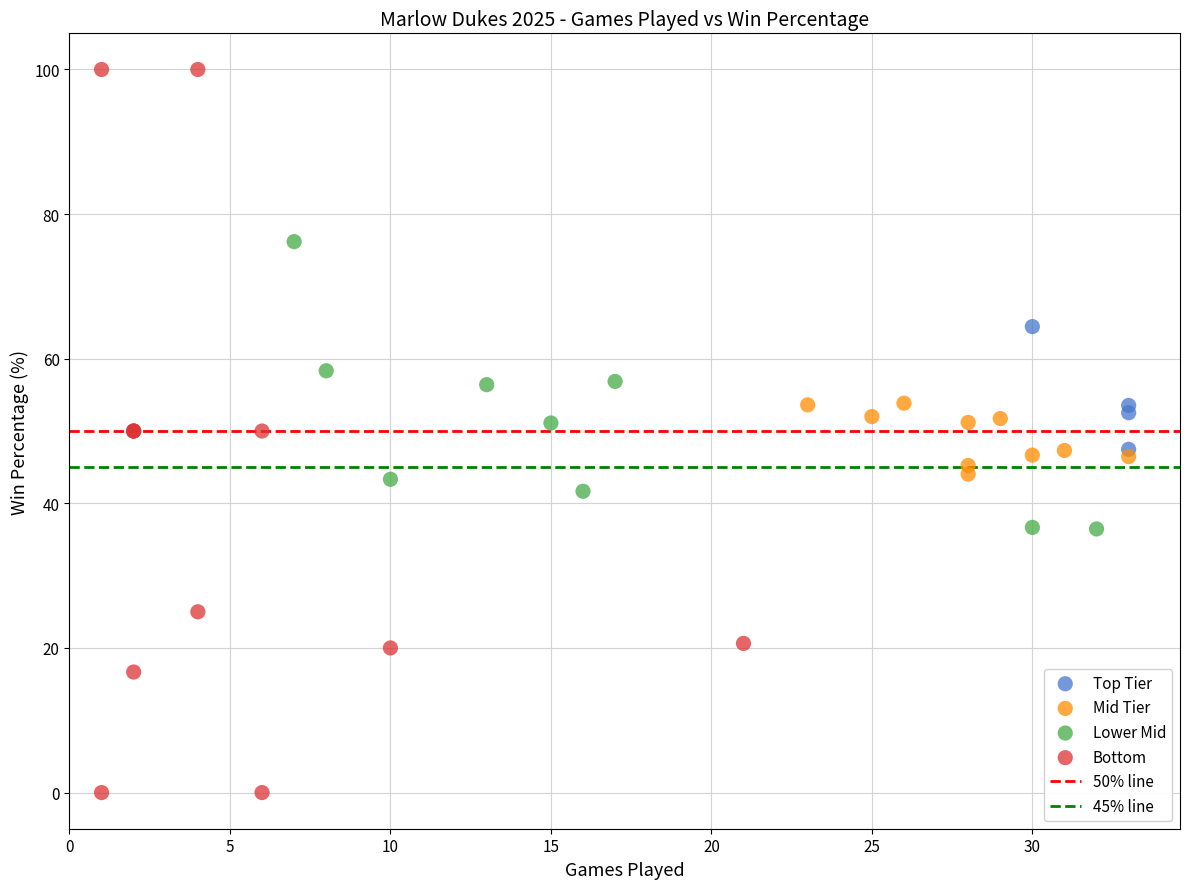

Which series contains the highest Y value?

Bottom